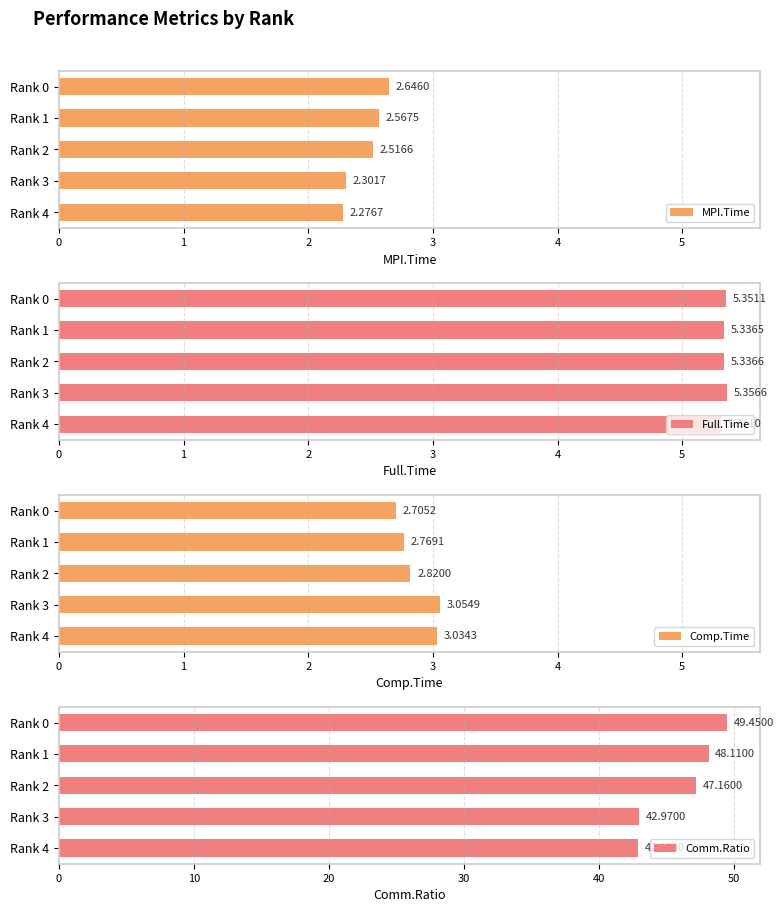

List the labels in order of MPI.Time value, smallest first.

Rank 4, Rank 3, Rank 2, Rank 1, Rank 0